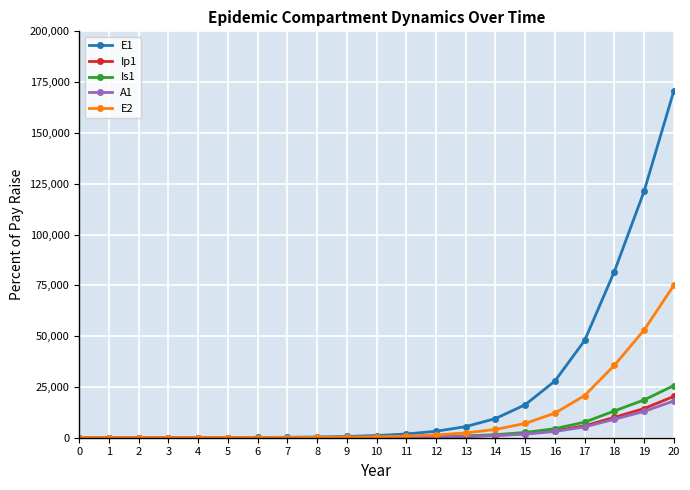

Which series has the largest total across all categories?

E1